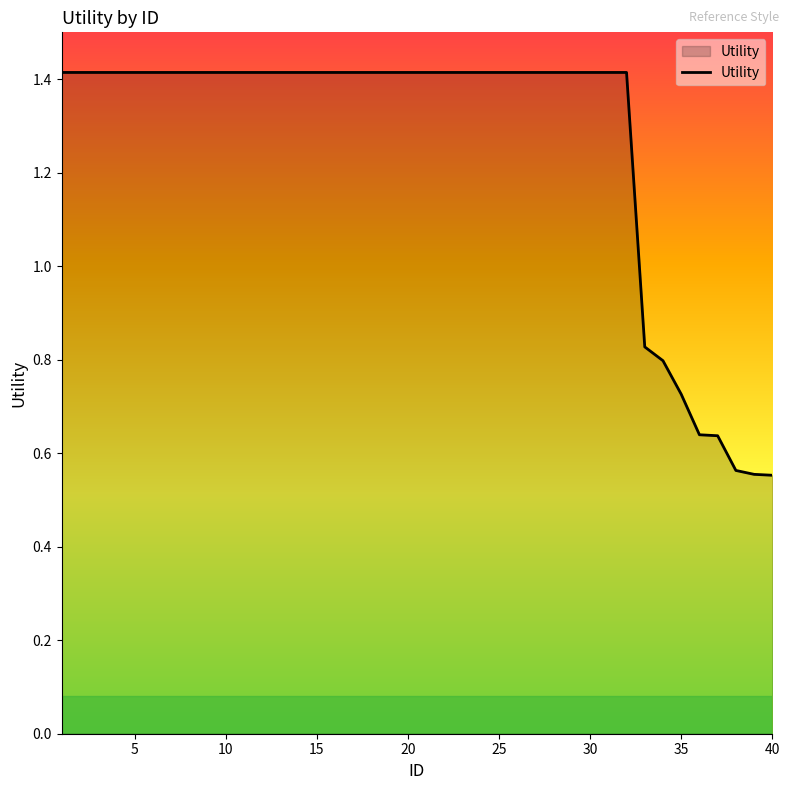

Does the chart display data point markers on the line(s)?

No